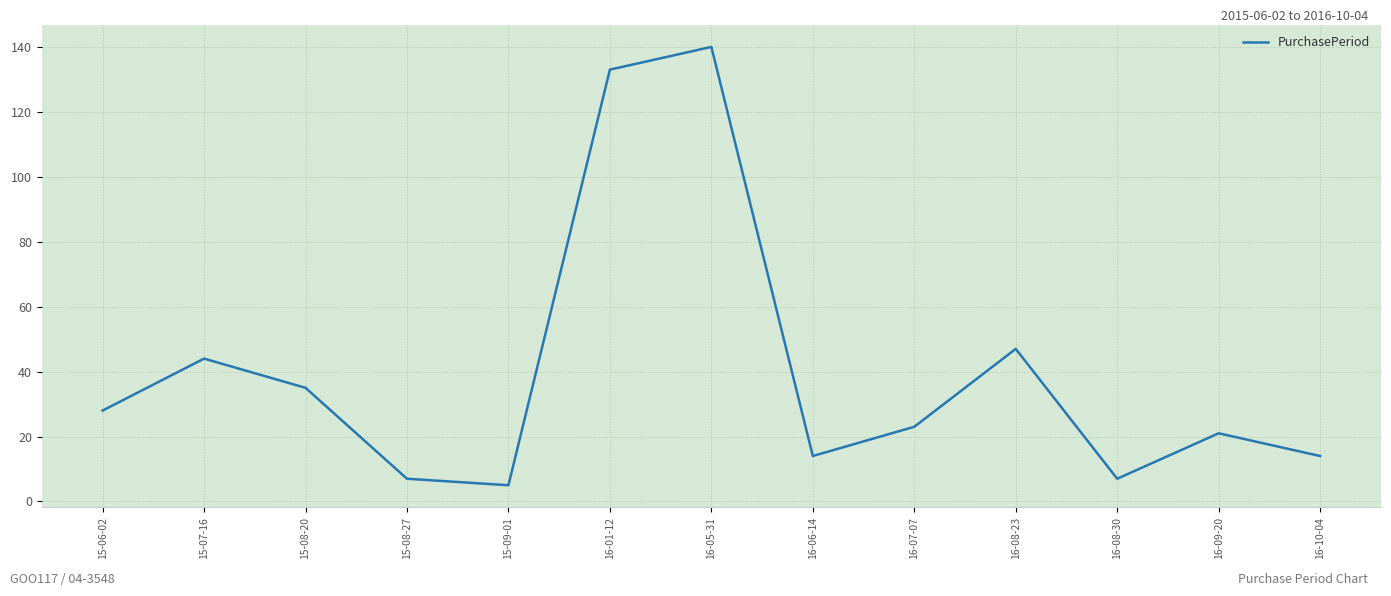

What is the difference between the values at 16-08-30 and 16-09-20?

14